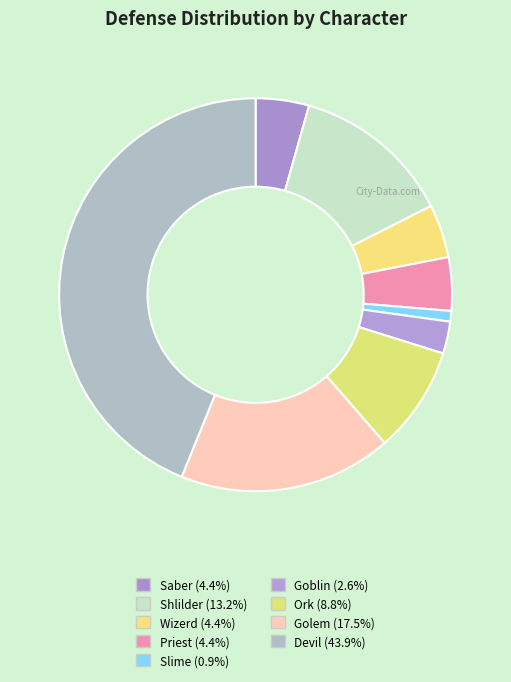

True or false: Slime accounts for 11% of the total.

False